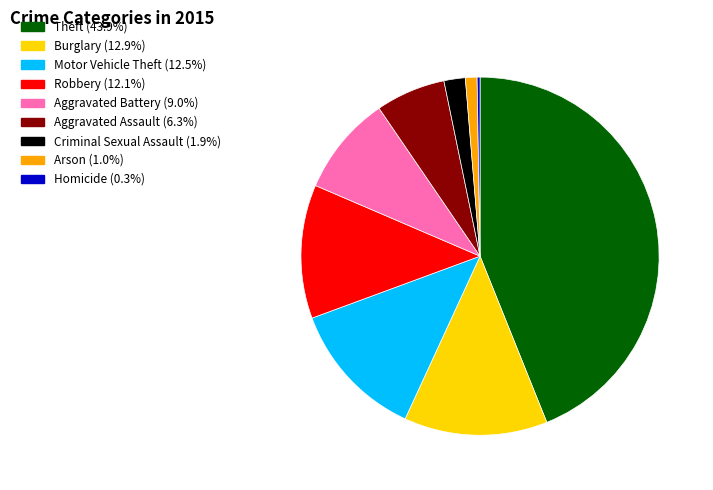

Is the sum of Robbery and Burglary greater than half?

No